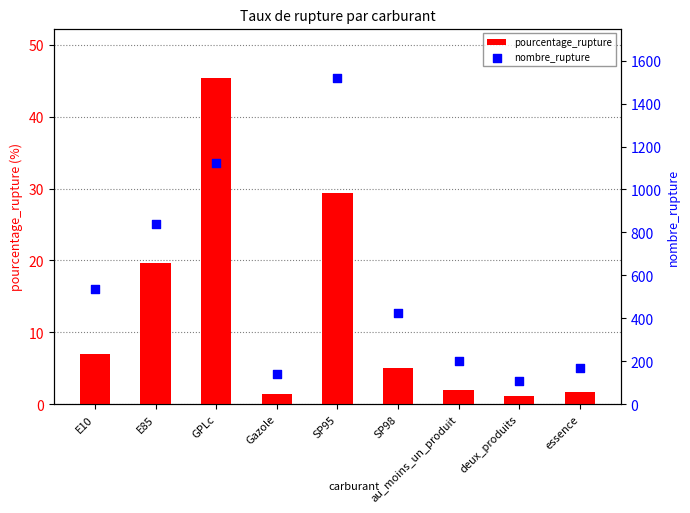

Is the value of nombre_rupture at essence greater than the value of pourcentage_rupture at GPLc?

Yes